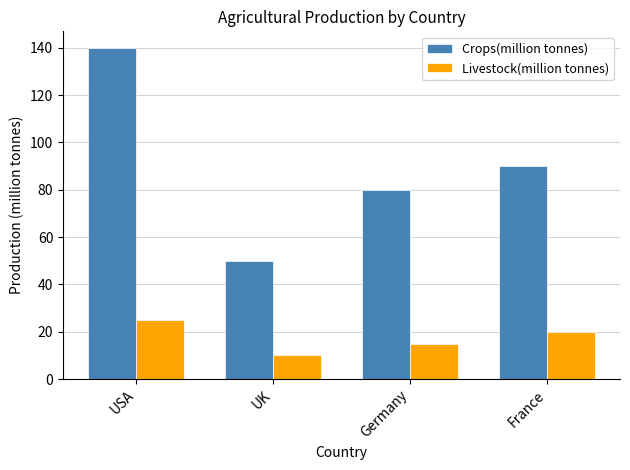

How many data points in Crops(million tonnes) are less than 90?

2